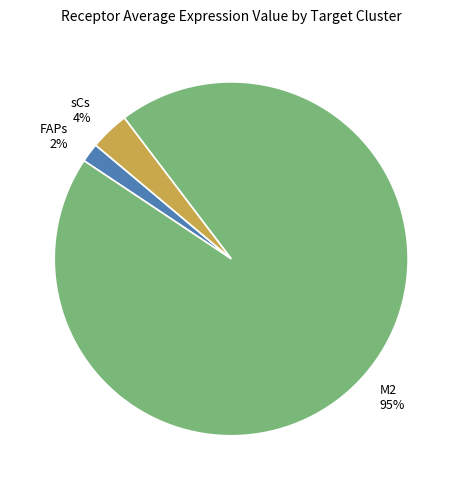

Is FAPs the majority of the pie?

No